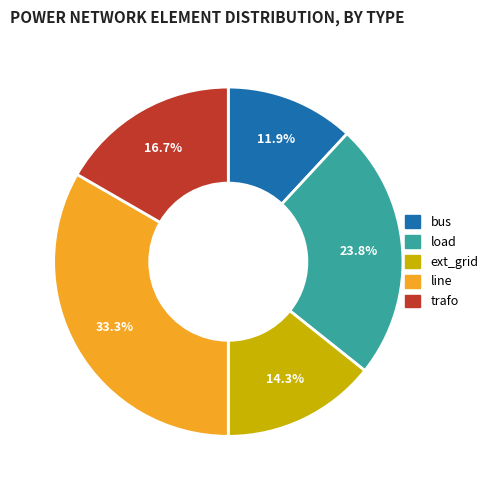

Which slice is the smallest?

bus